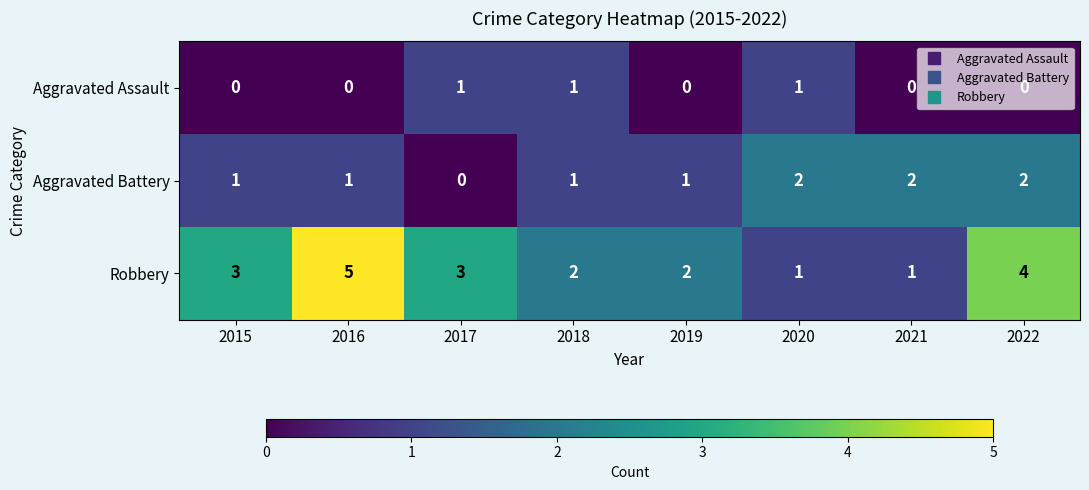

What is the difference between the highest and lowest values at 2015?

3